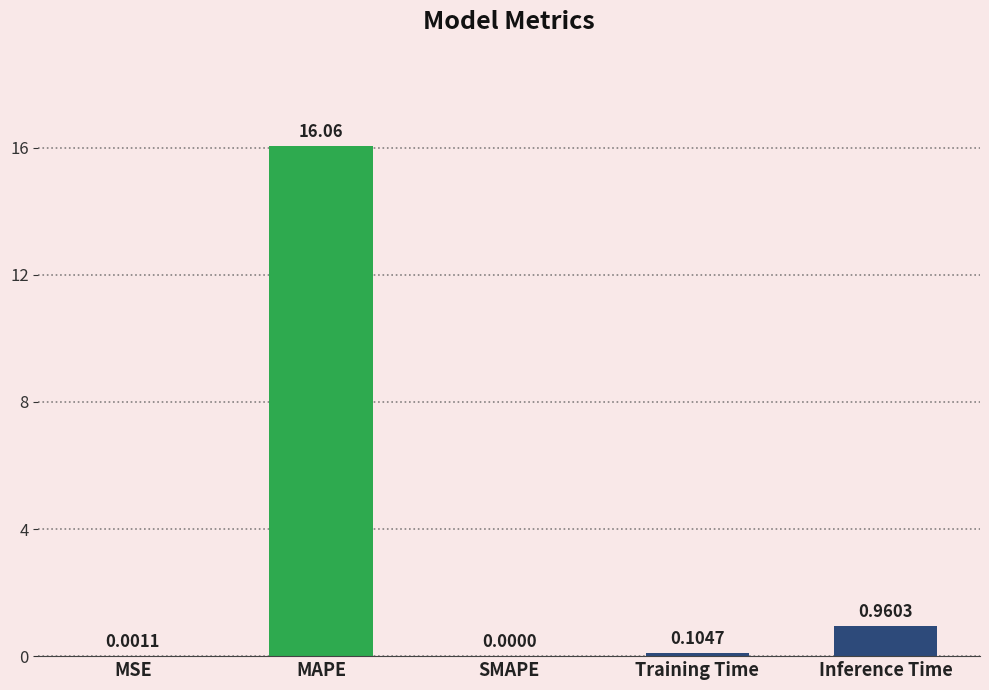

How many data points does each series have?

5